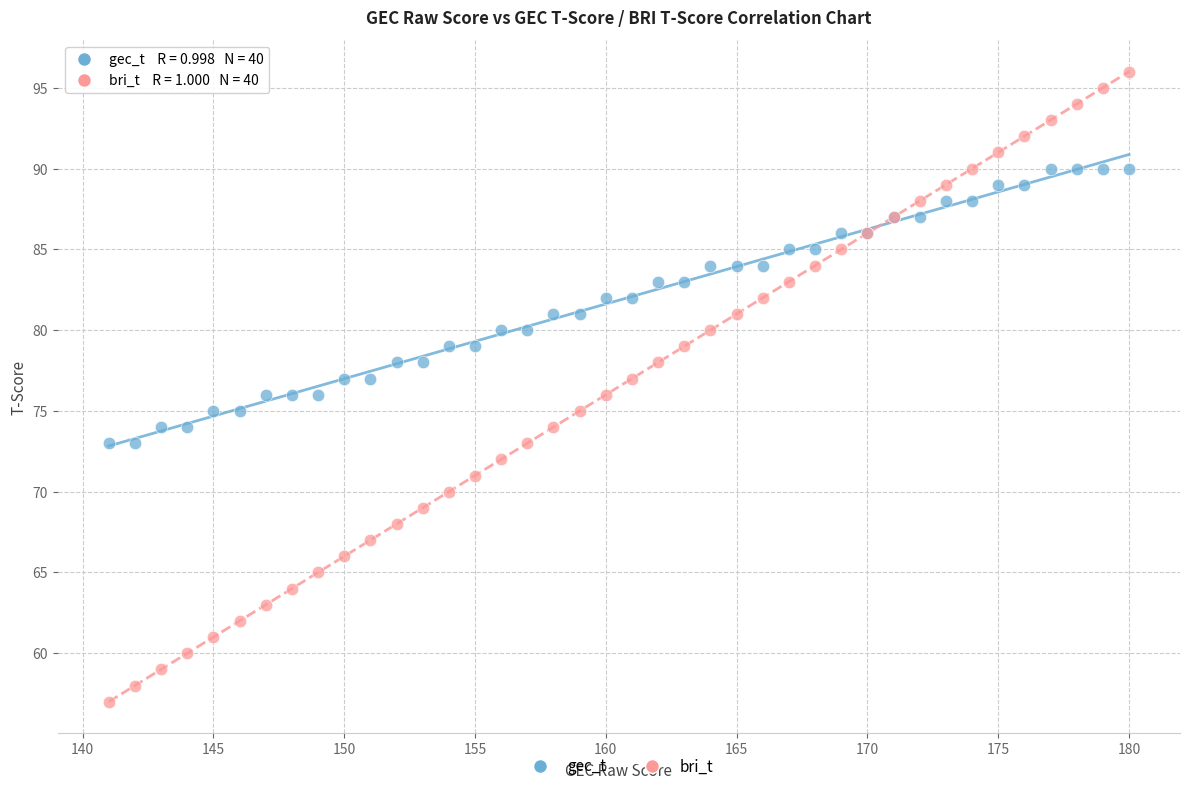

Which series contains the highest Y value?

bri_t